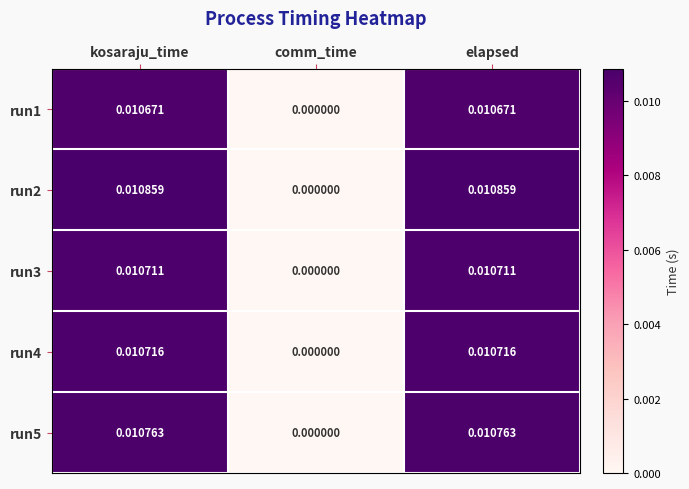

Count the number of data series in this chart.

5